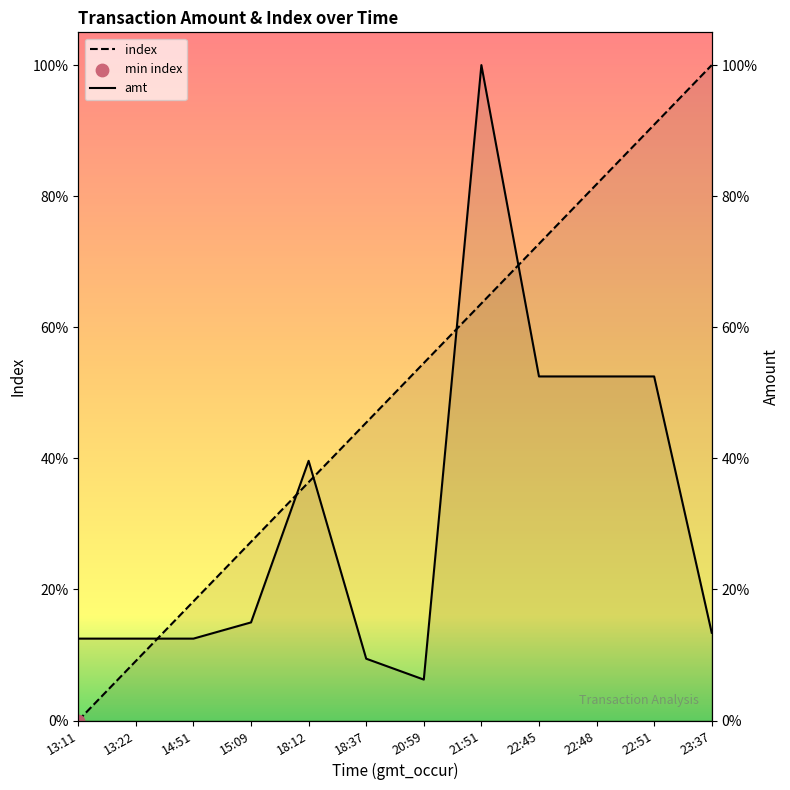

Which series has the widest spread of Y values?

index